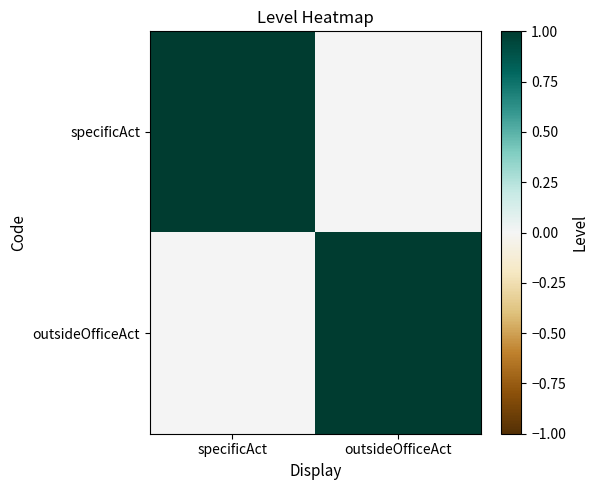

At how many categories does at least one series exceed 0?

2